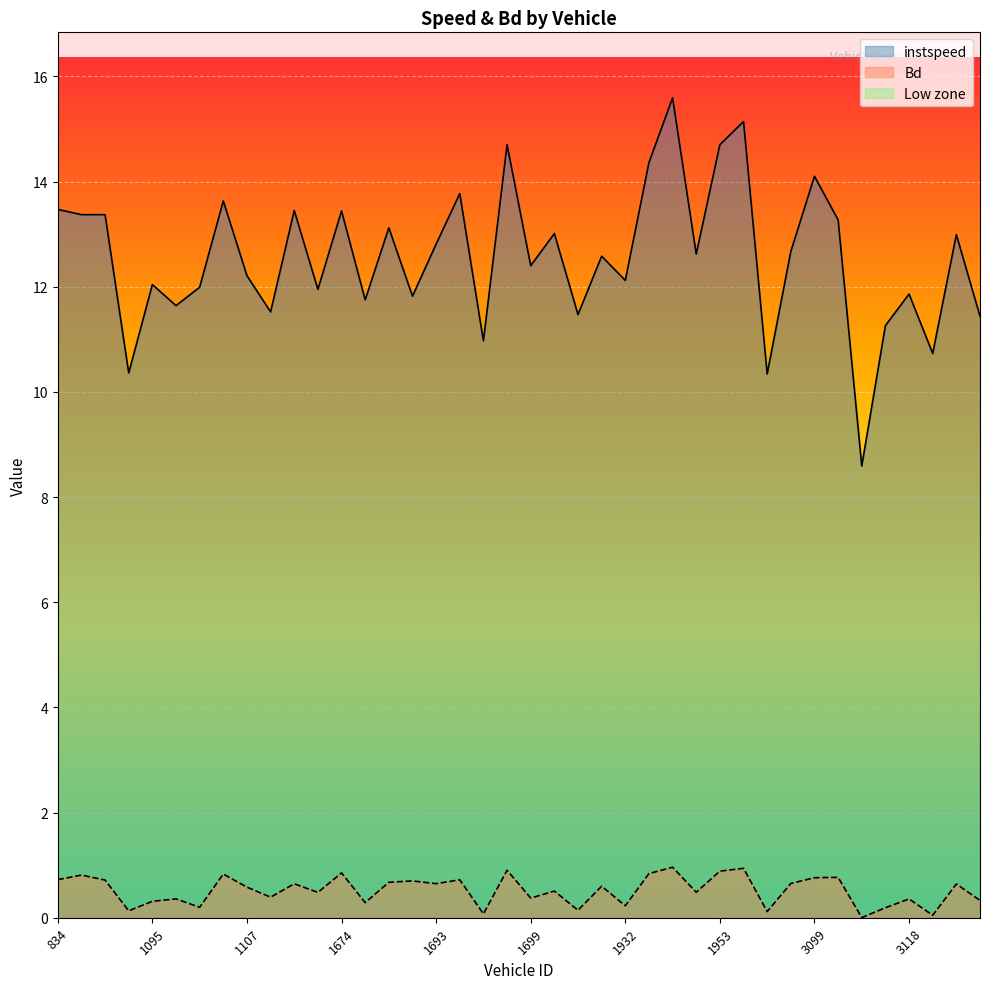

Where is Bd nearest to the value 0?

3103